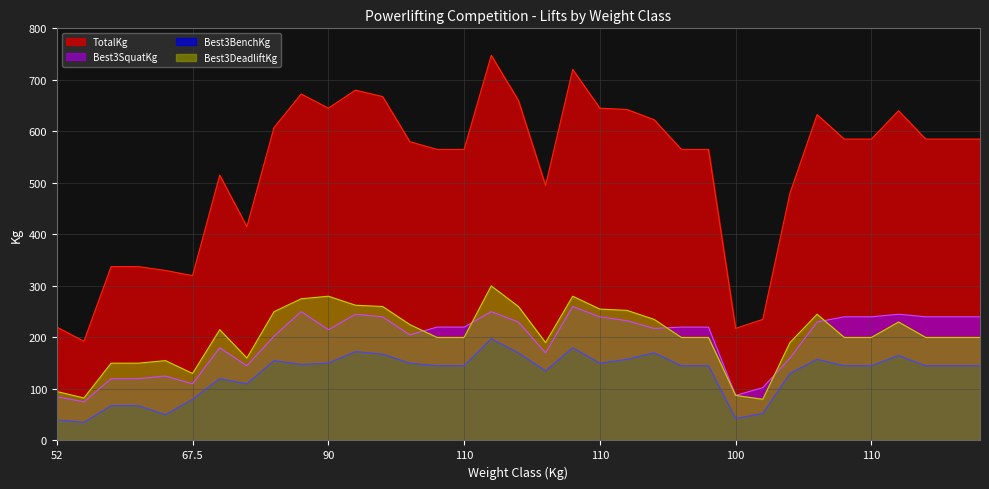

What is the total value across all series at 110?

1130.0